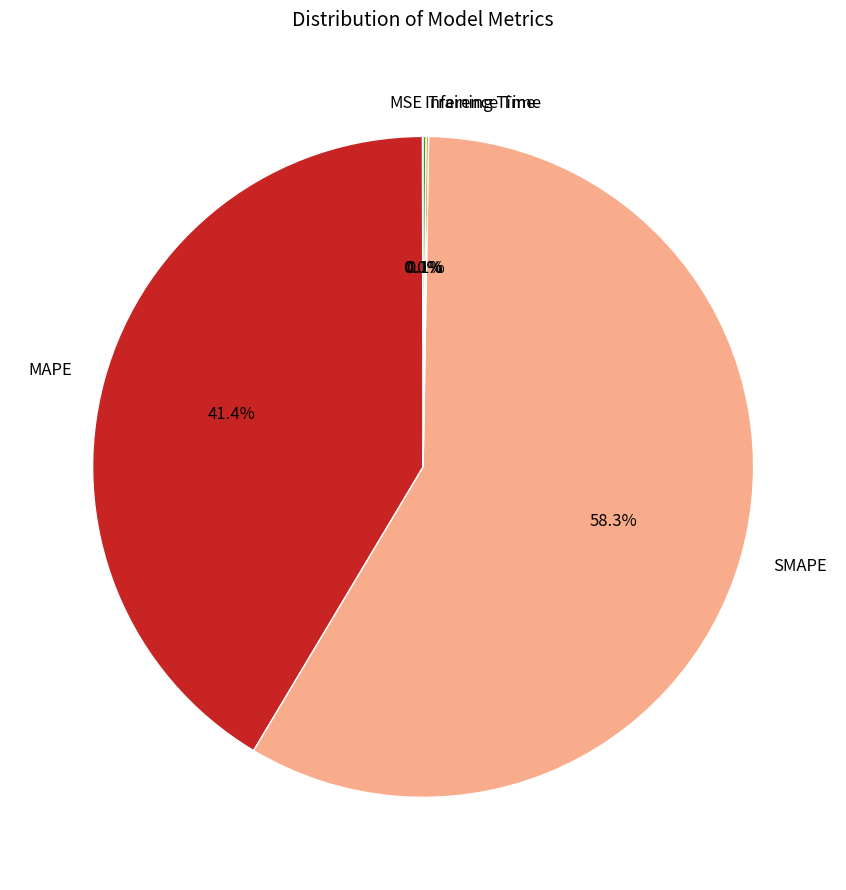

Is there a majority slice in this chart?

Yes